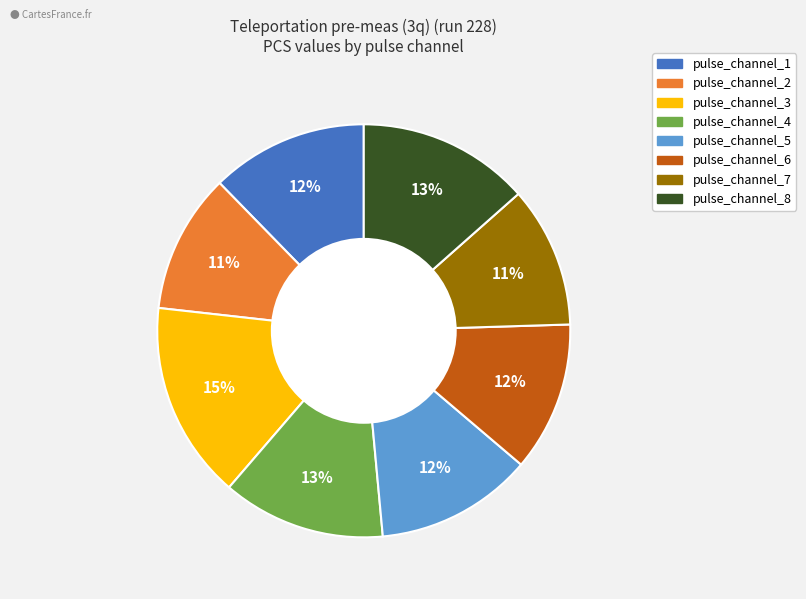

Is it true that pulse_channel_2 is 1% of the pie?

False